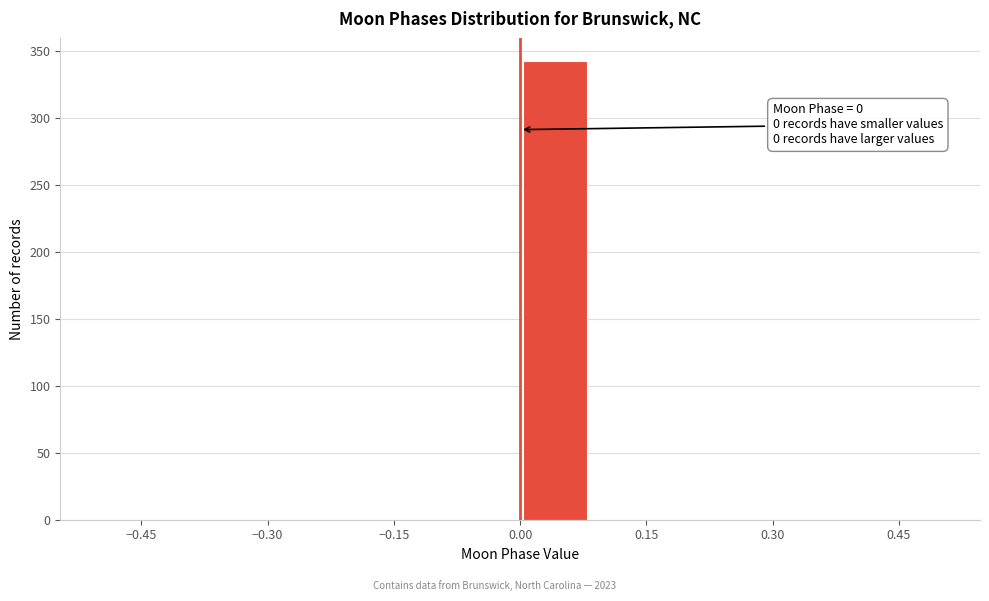

Which range on the x-axis has the tallest bar?

0.00 to 0.08